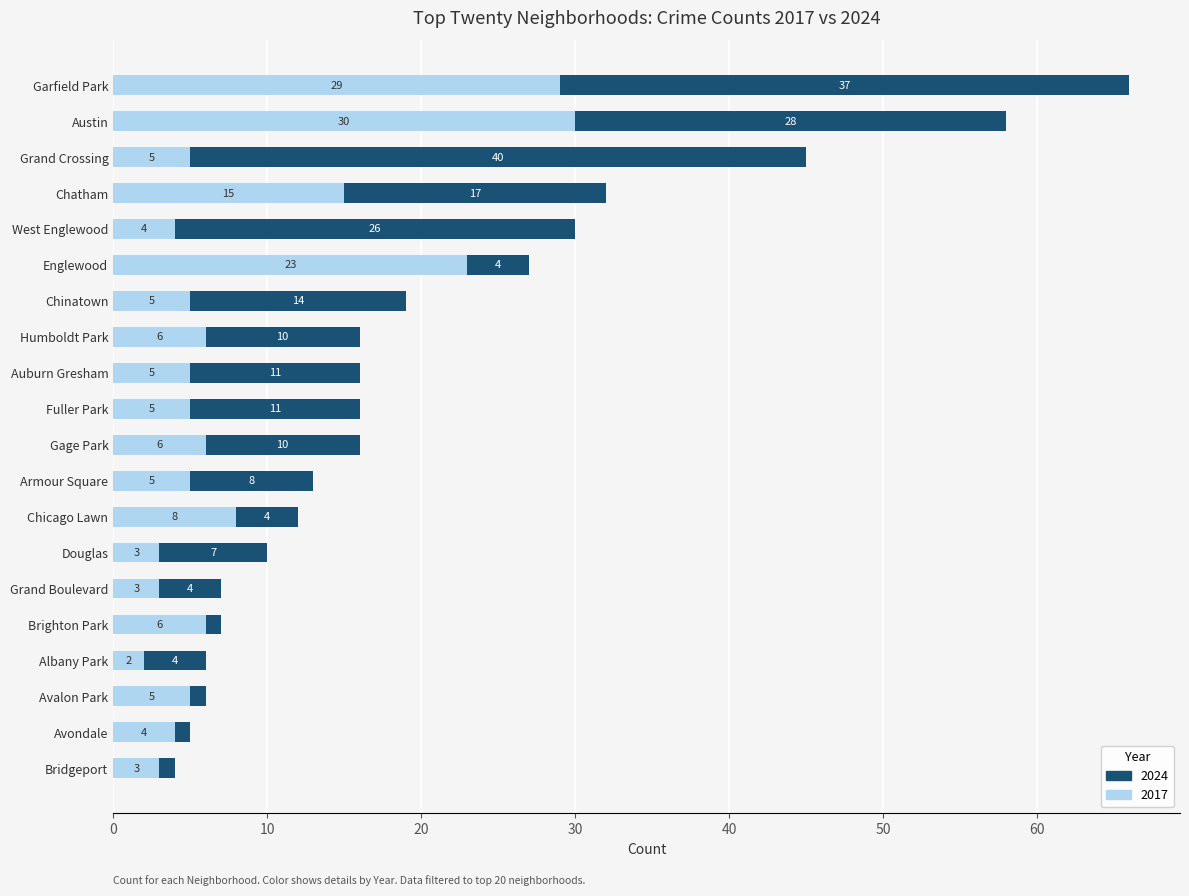

How many values in the 2017 series are below 5?

6